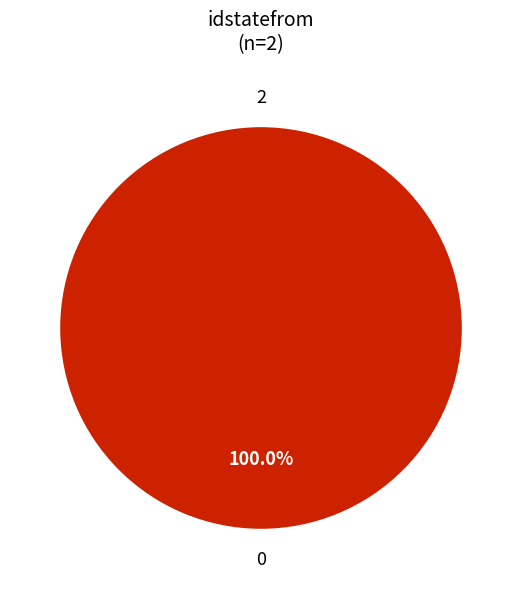

Is it true that 0 is 100% of the pie?

True